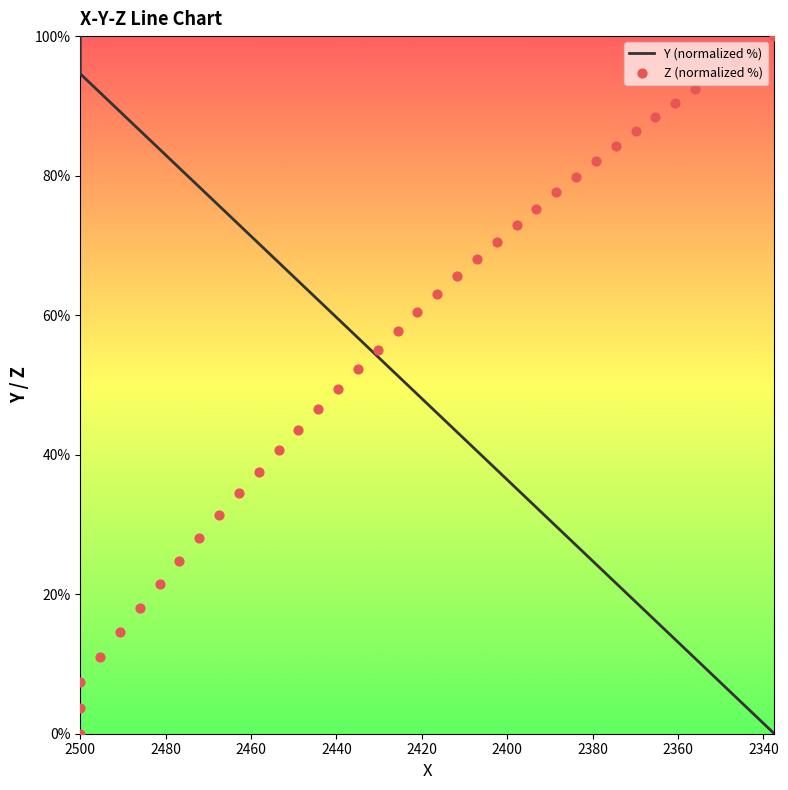

Which series contains the highest Y value?

Y (normalized %)